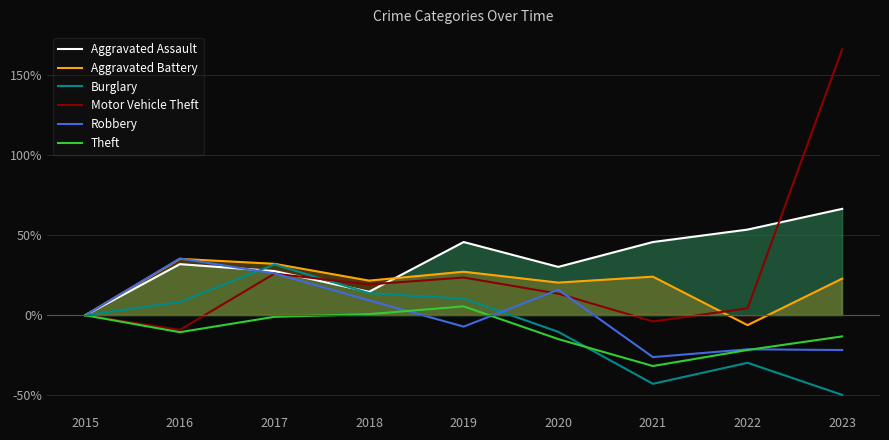

True or false: Aggravated Battery has a value of 42.1 at 2017.

False